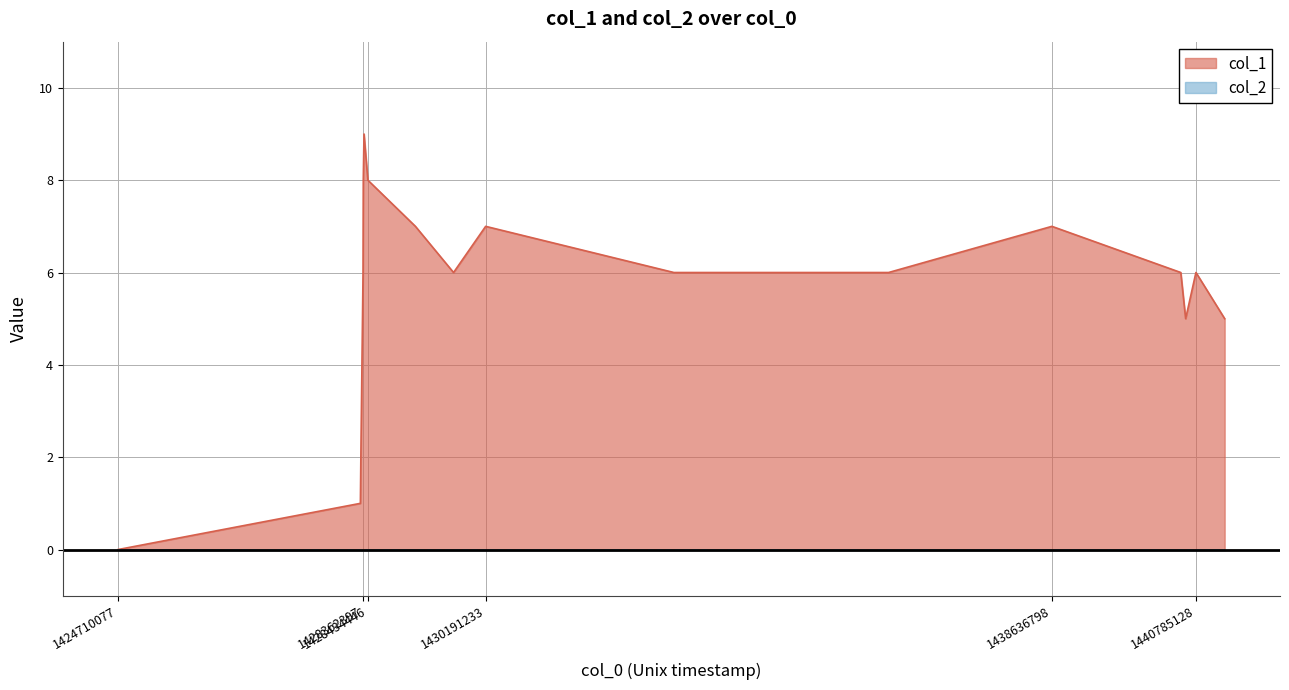

Which series has the widest spread of values?

col_1